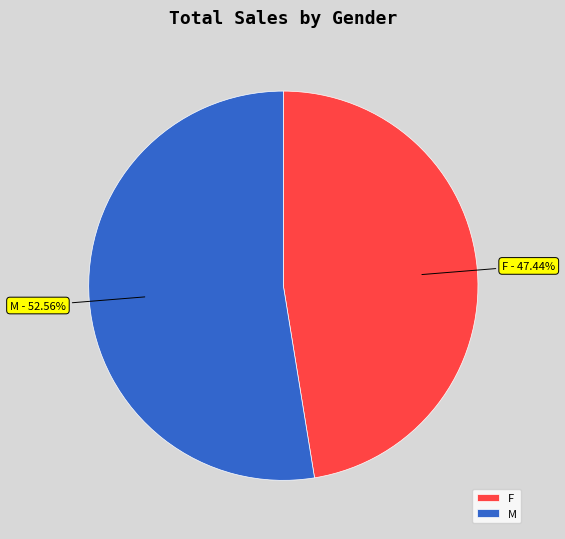

Is it true that F is 56% of the pie?

False